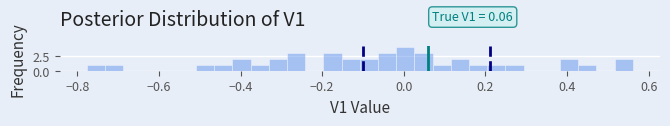

Around what value on the x-axis is the tallest bar? Give the approximate position of its centre, as read against the axis.

0.00